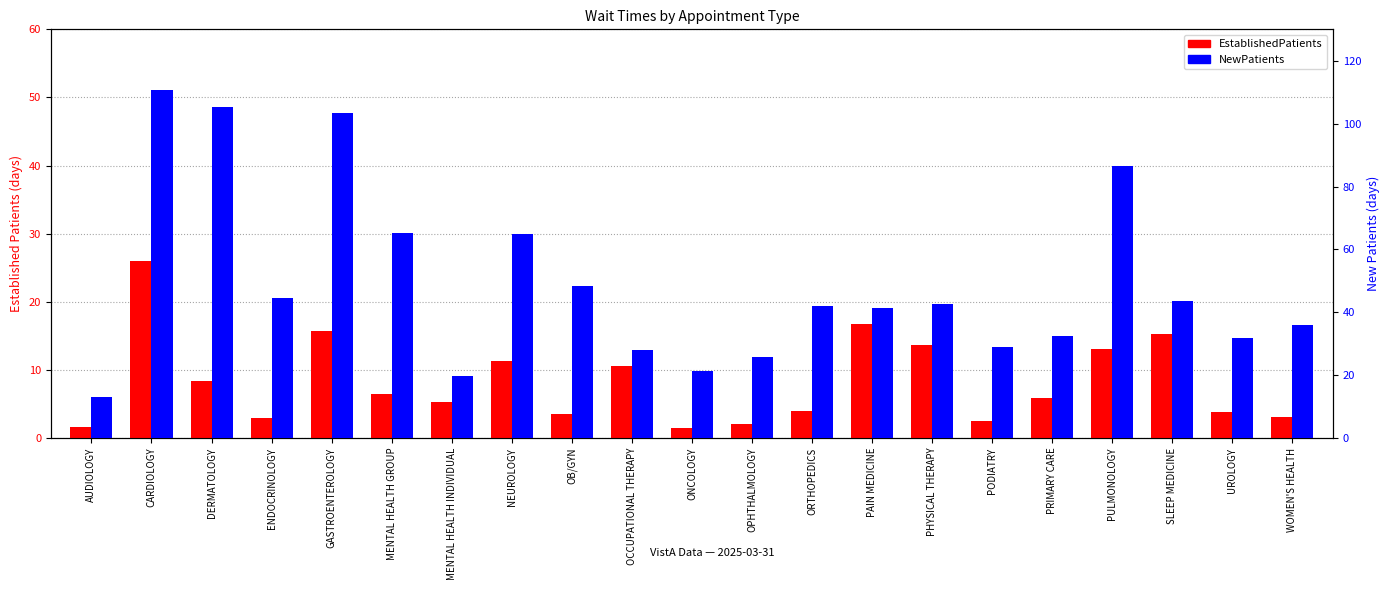

Are the bars horizontal?

No